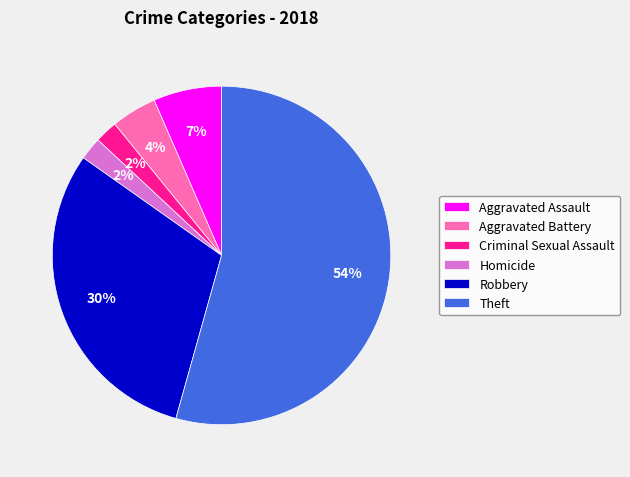

Is there any slice that represents more than half of the pie?

Yes